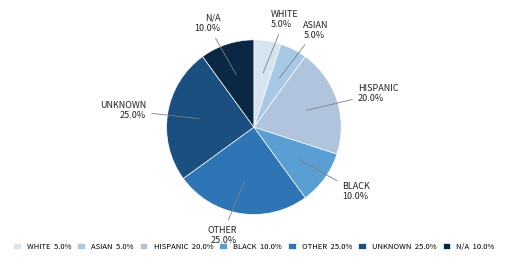

Count the number of slices in the pie.

7